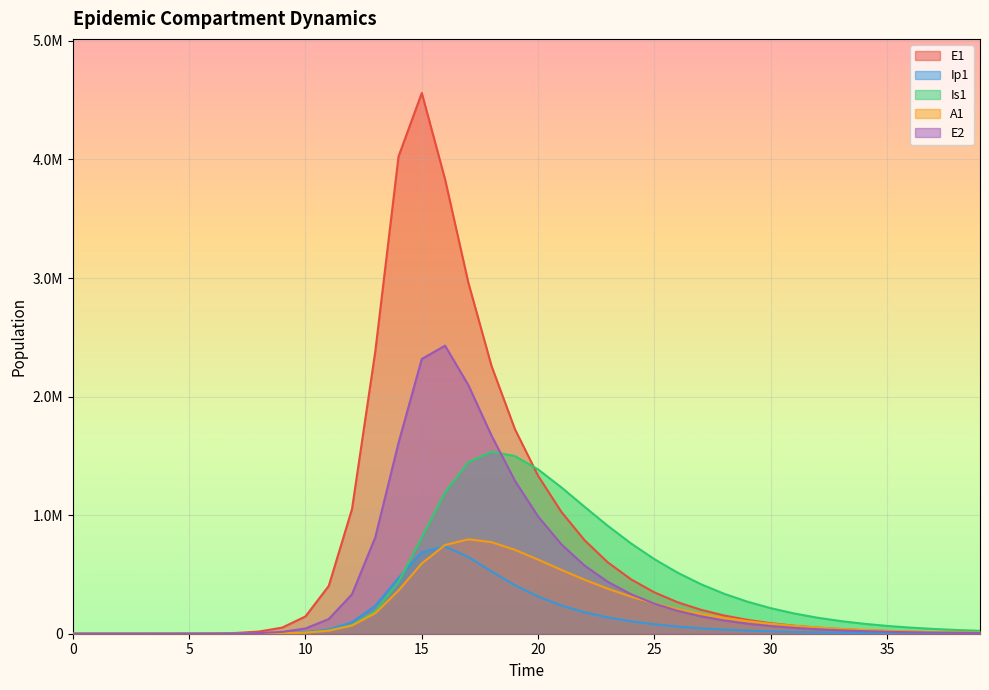

At which label does E1 first exceed 116953?

10